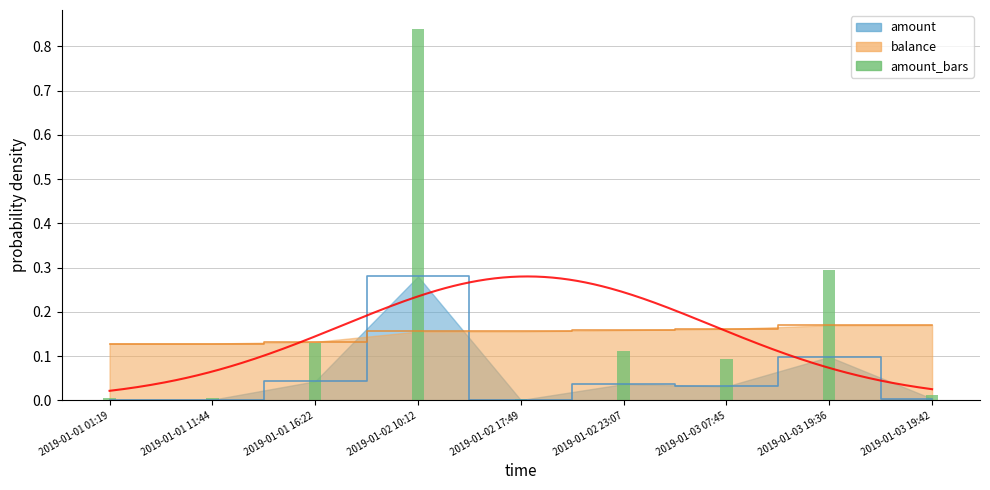

True or false: amount has a value of 0.1 at 2019-01-01 16:22.

False